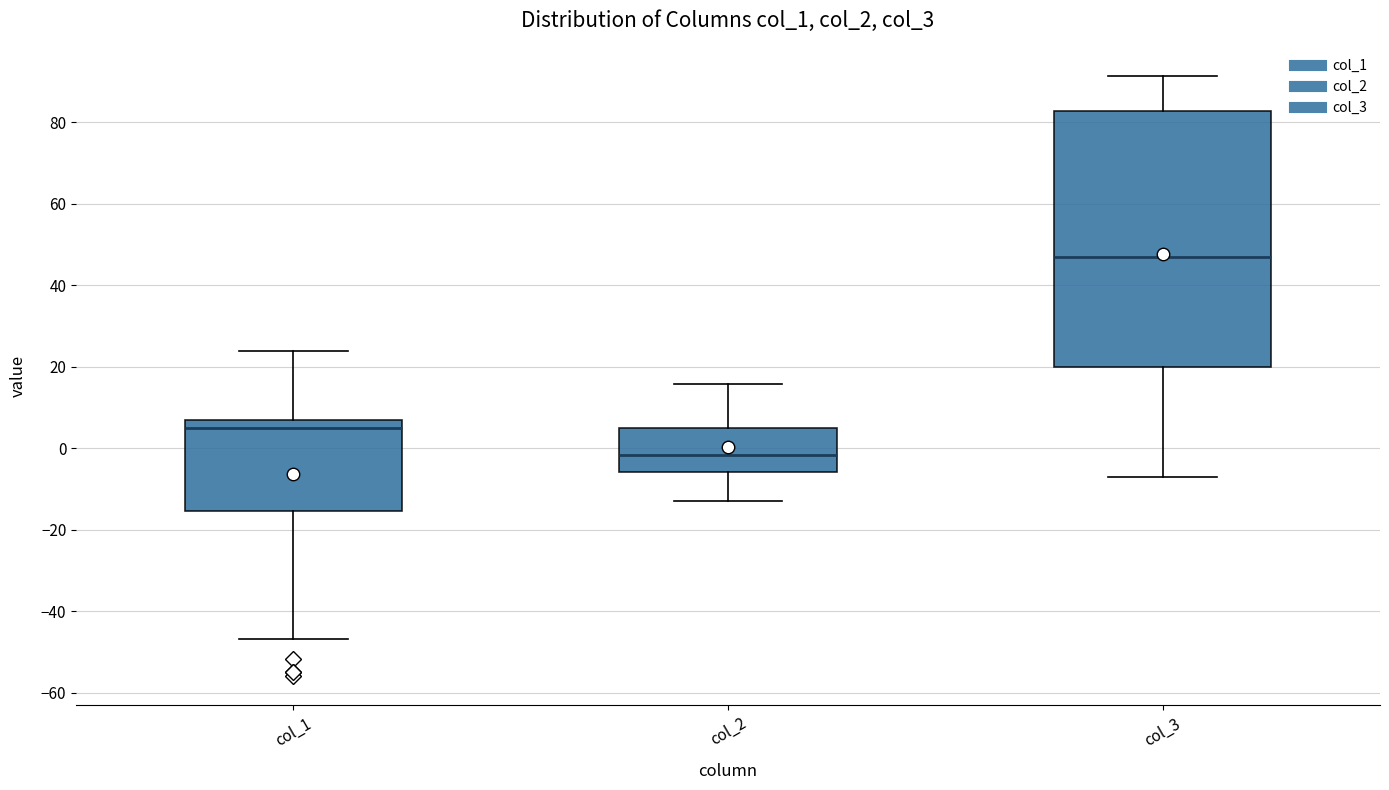

Where does the upper whisker of the box for col_3 end on the y-axis? The values are not printed on the chart, so give them approximately, as read against the axis.

92